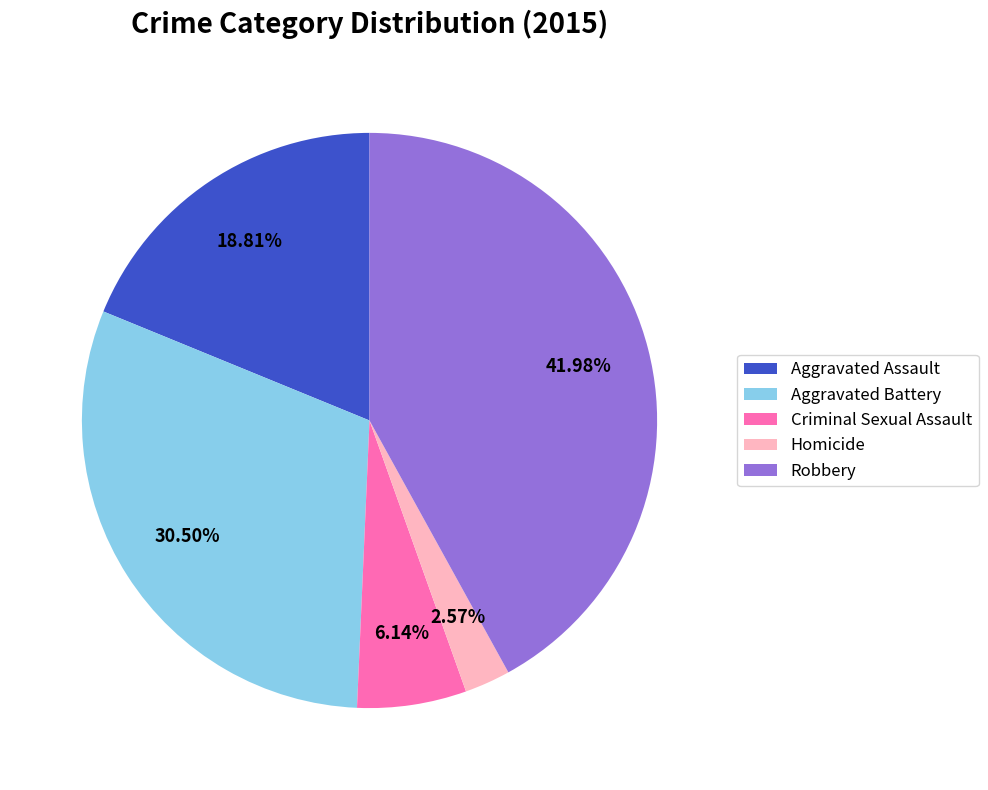

To the nearest percent, what is the difference between the Aggravated Battery and Robbery slice percentages?

11%